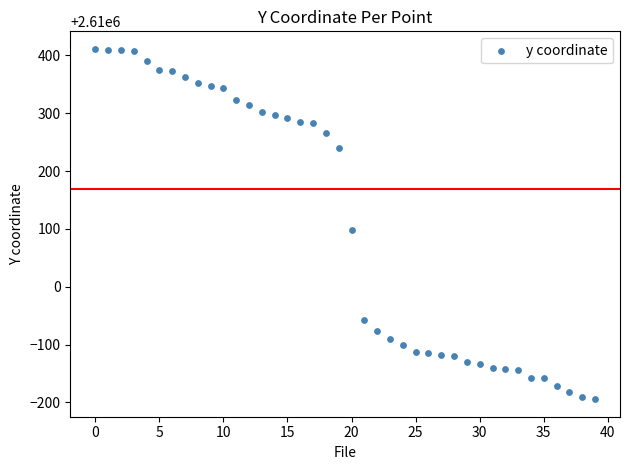

What Y value in the scatter plot is closest to 2610108?

2610097.8